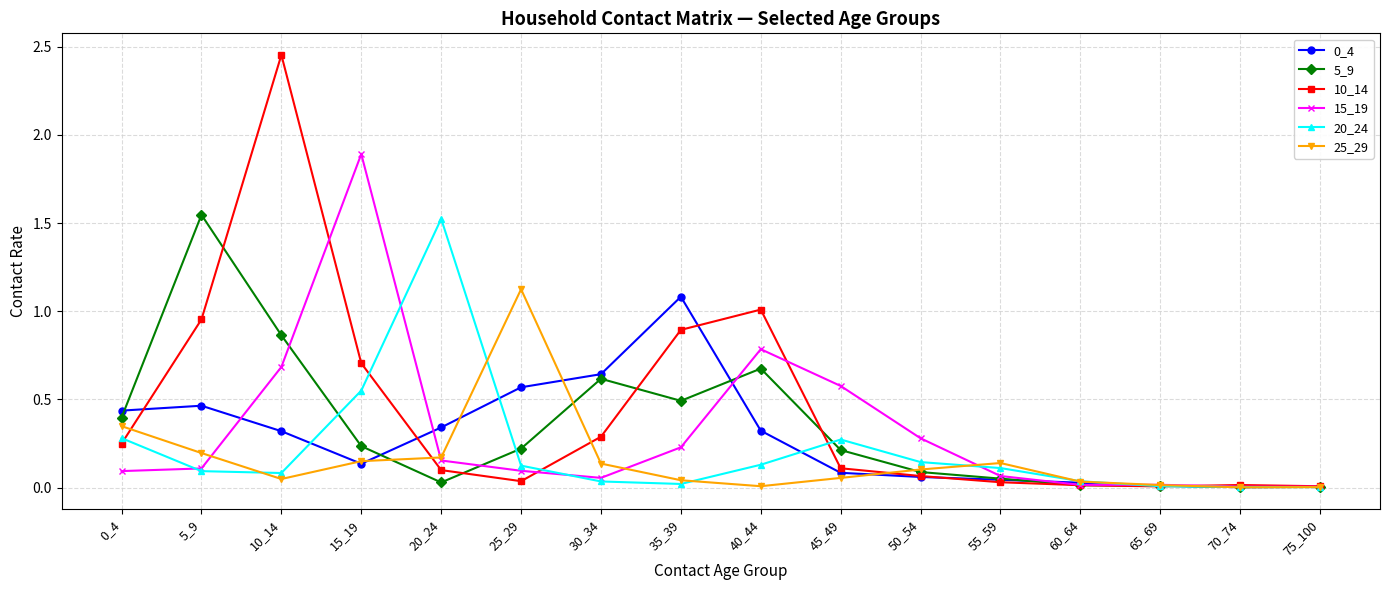

What is the highest value of the 0_4 series?

1.1